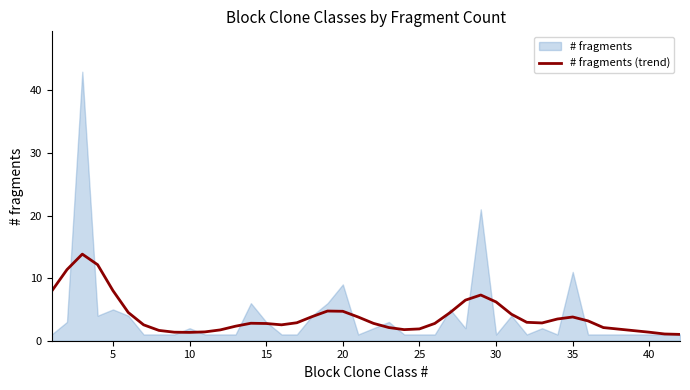

What is the difference between the second highest and second lowest values?

11.1